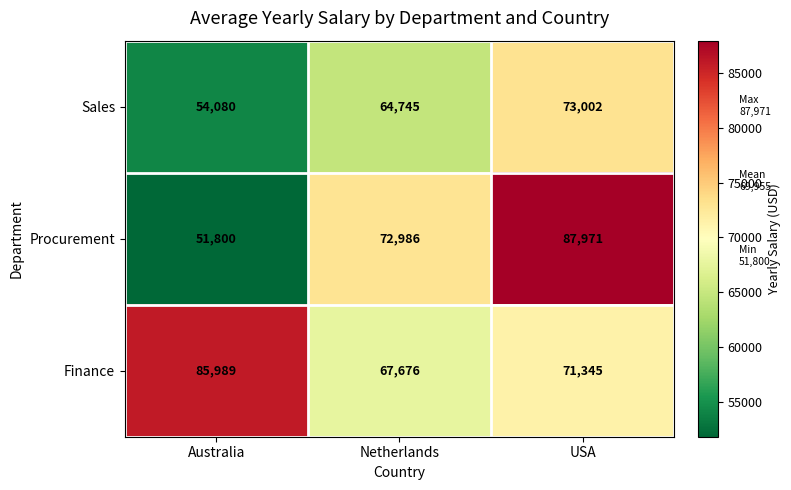

The Sales series shows 54080 at Australia. True or false?

True